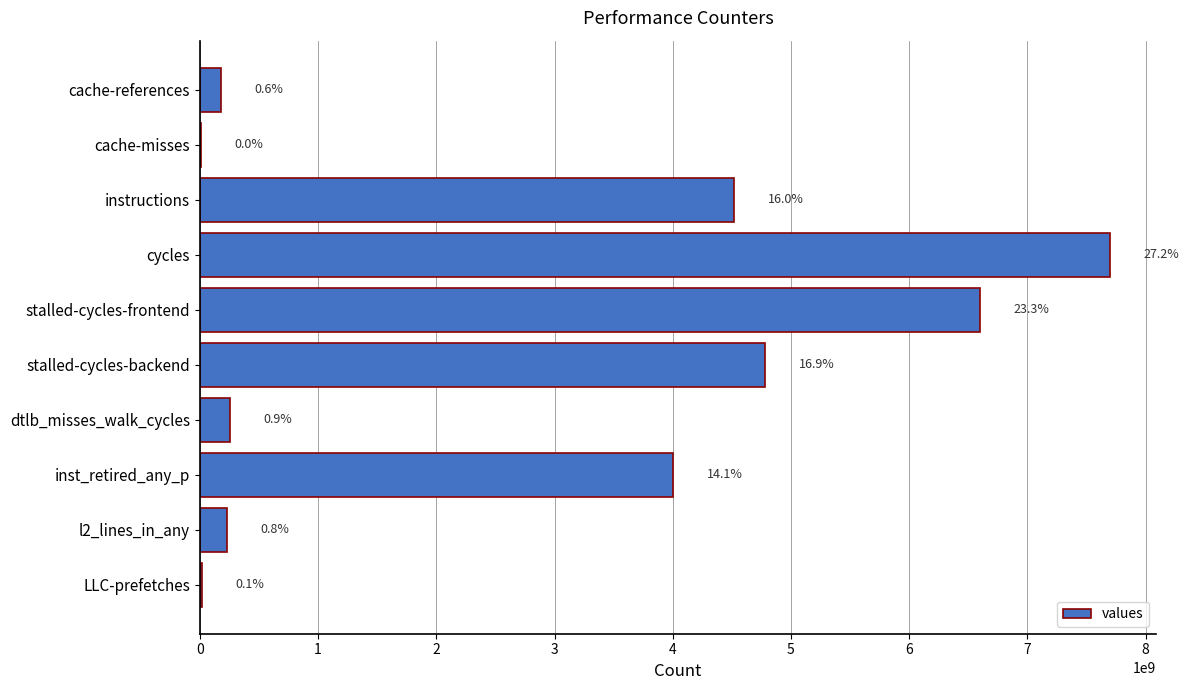

What is the difference between the maximum and second lowest values?

7687122105